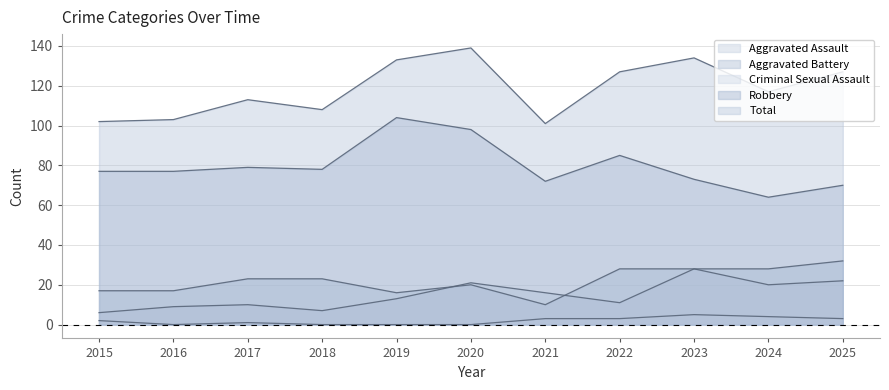

What is the difference between the maximum and second lowest values in the Aggravated Assault series?

21